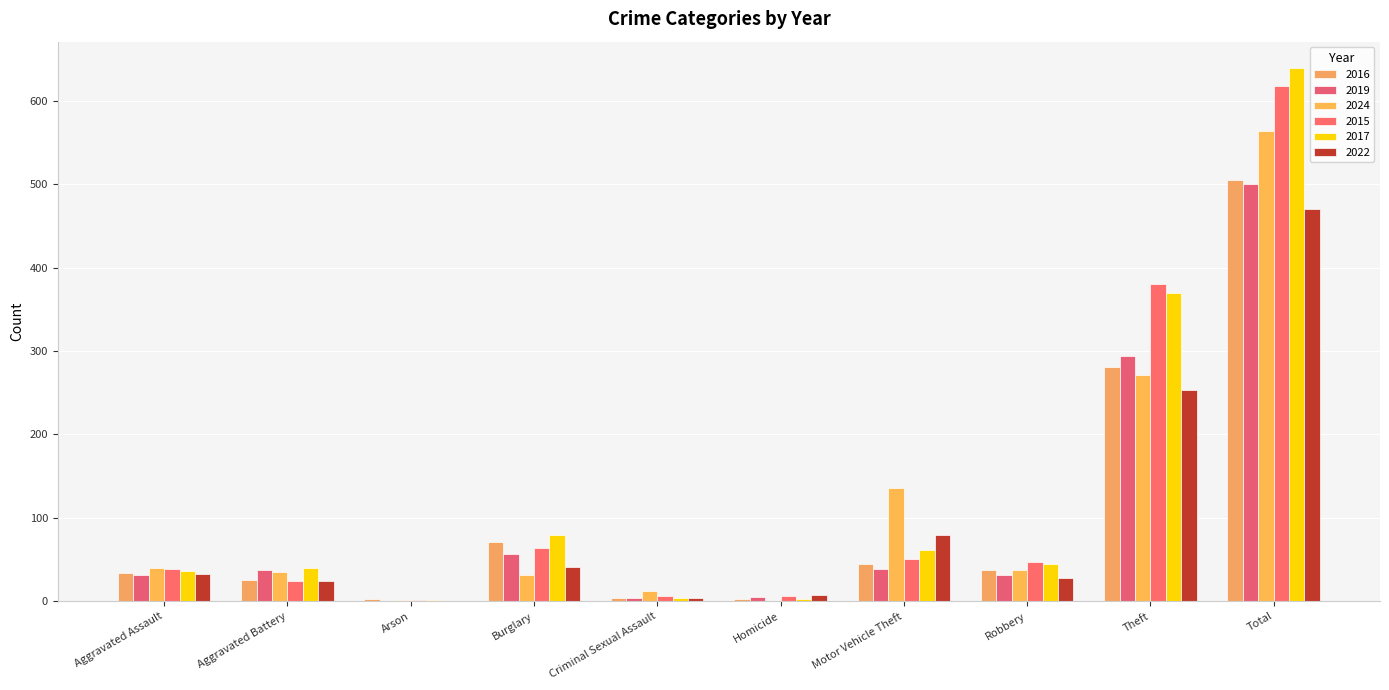

What position from the right is Aggravated Assault?

10